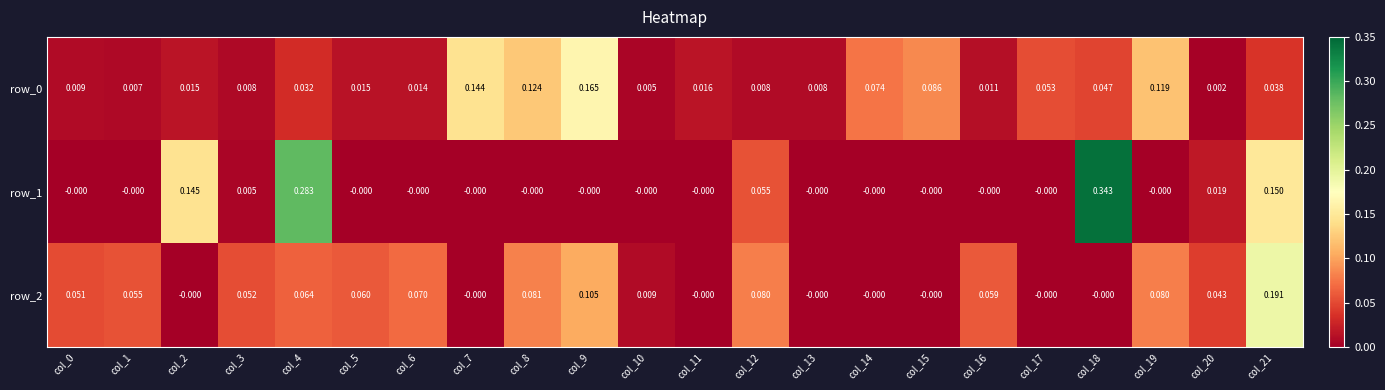

Between col_4 and col_16, which series saw the biggest shift?

row_1